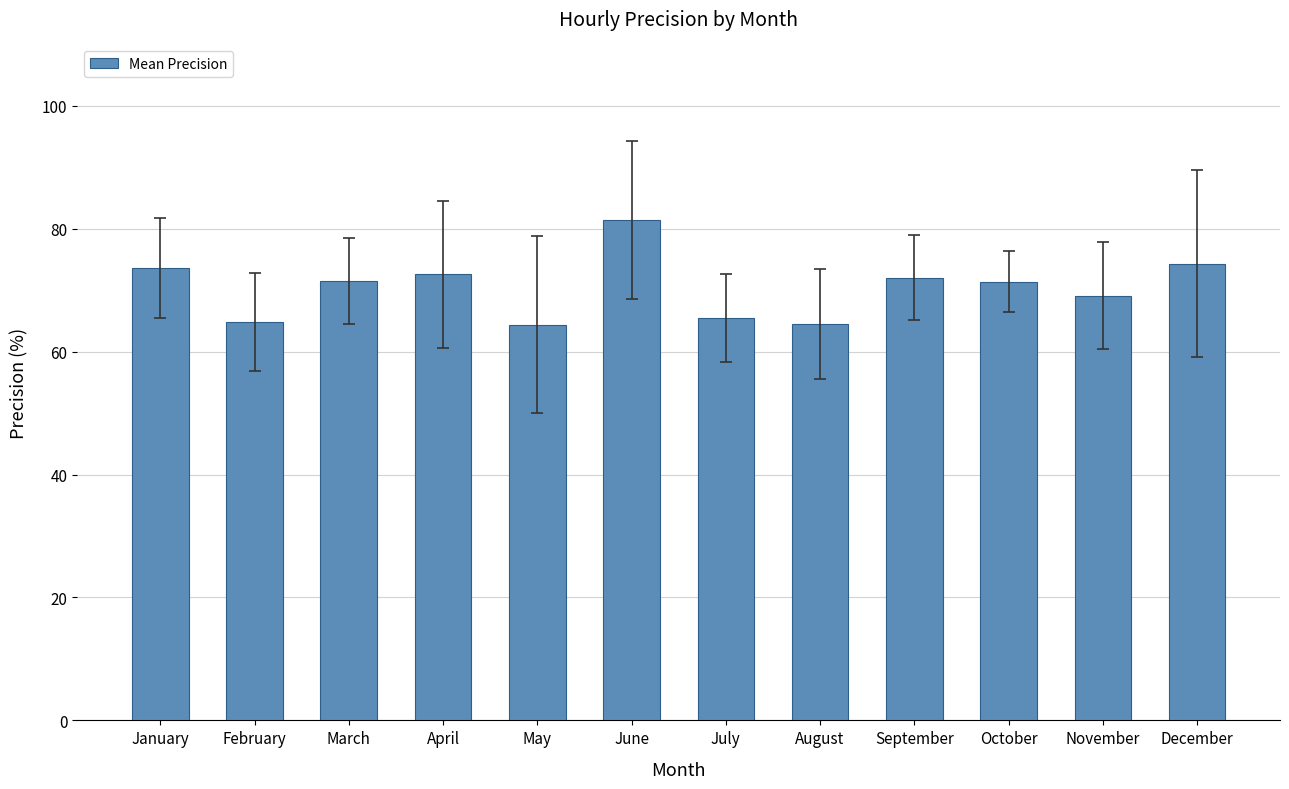

What is the sum of all values?

845.3